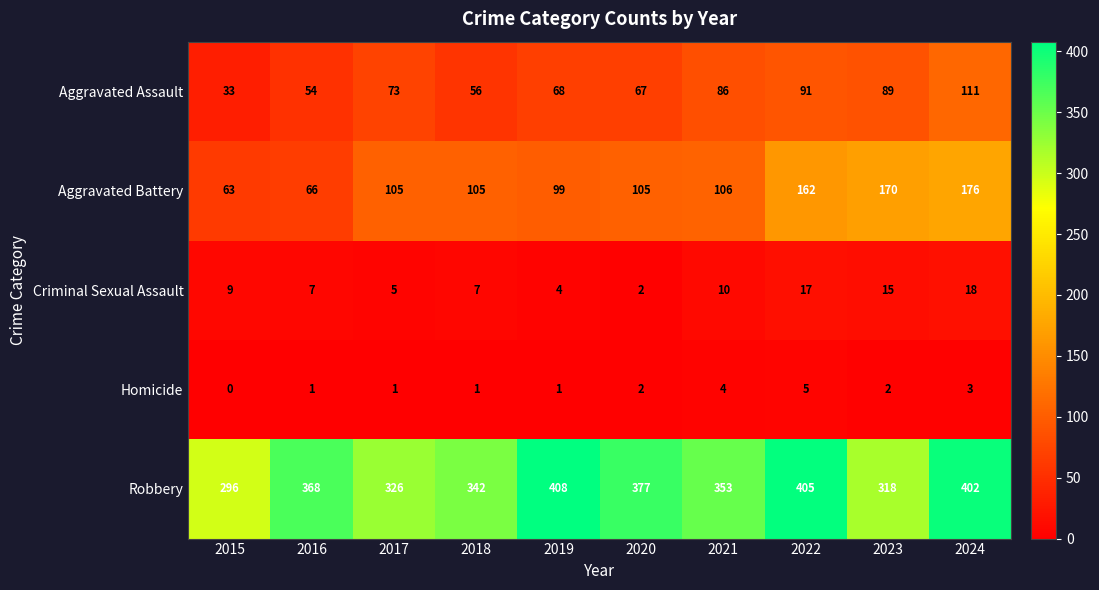

At 2021, list the series in order from largest to smallest.

Robbery, Aggravated Battery, Aggravated Assault, Criminal Sexual Assault, Homicide